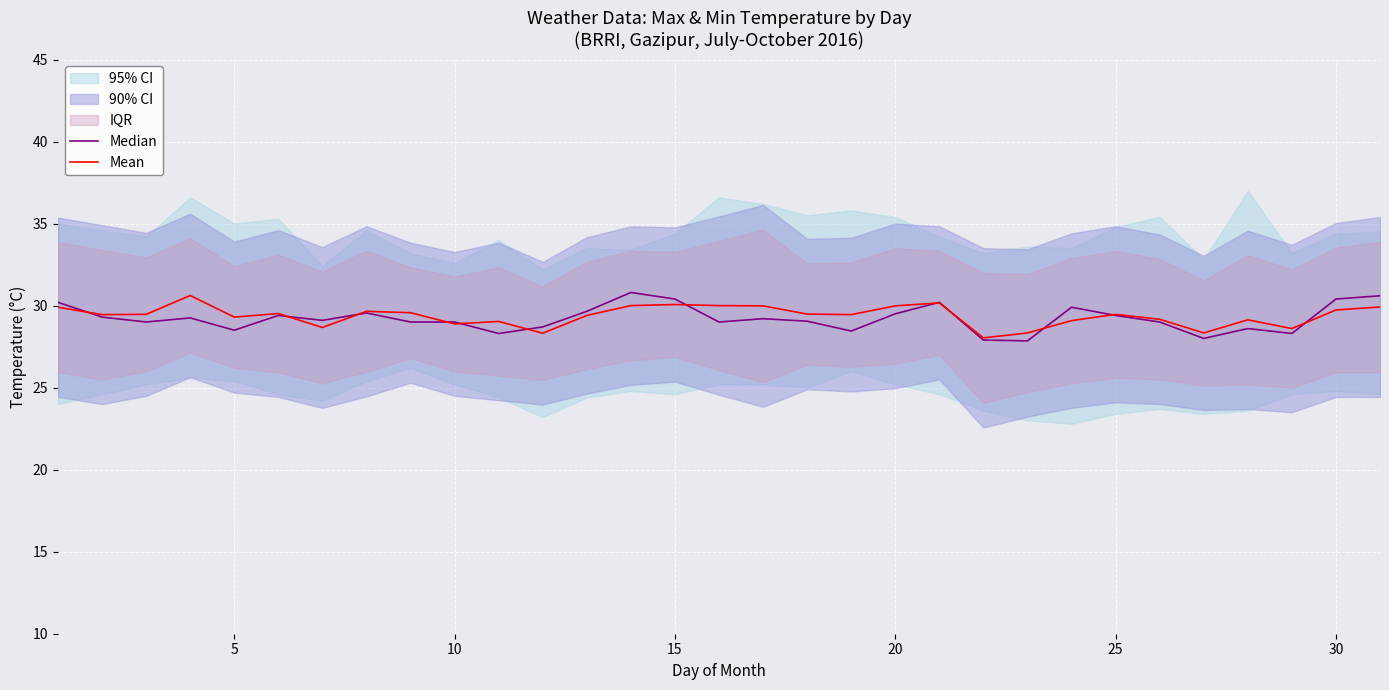

What is the average value of the Median series?

29.2